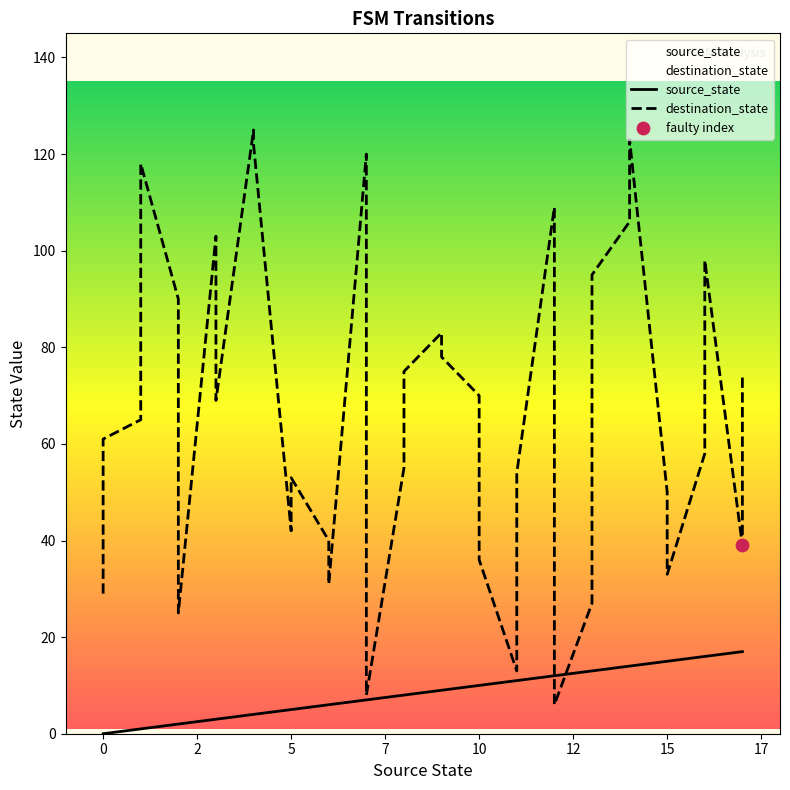

Which series reaches the maximum Y coordinate?

destination_state